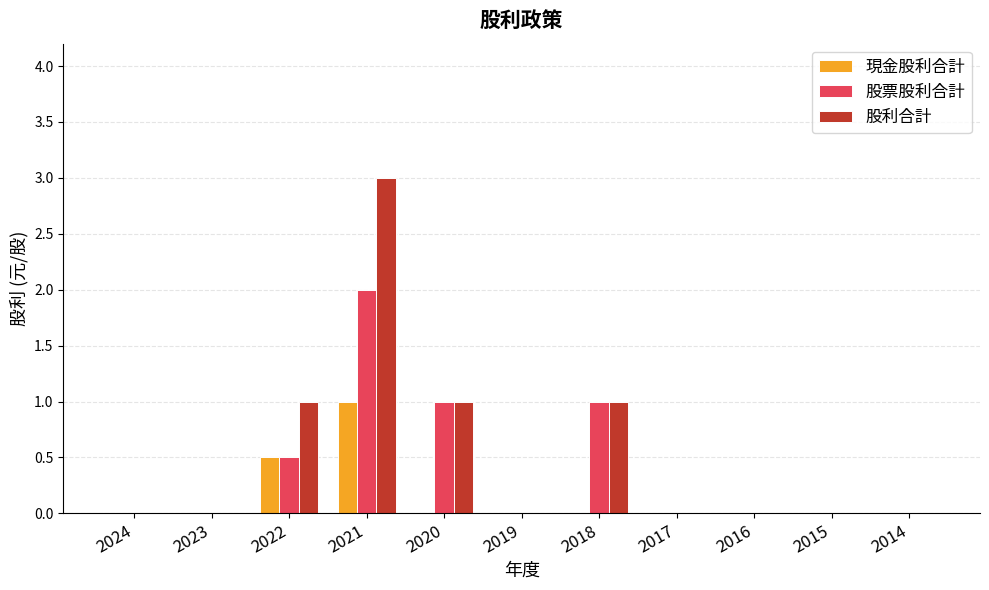

What is the maximum value shown in the chart?

3.0